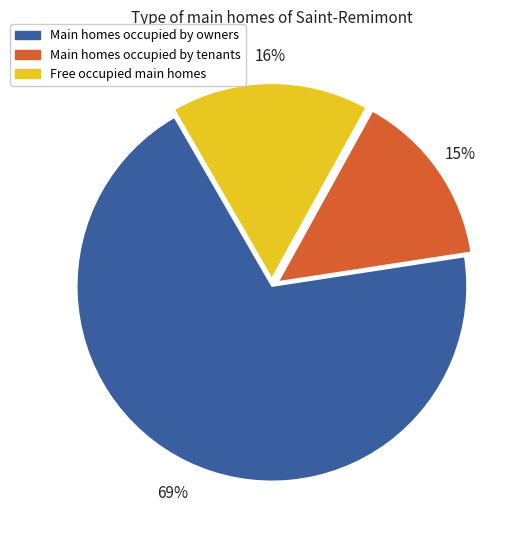

Do Main homes occupied by tenants and Main homes occupied by owners together represent more than half of the pie?

Yes